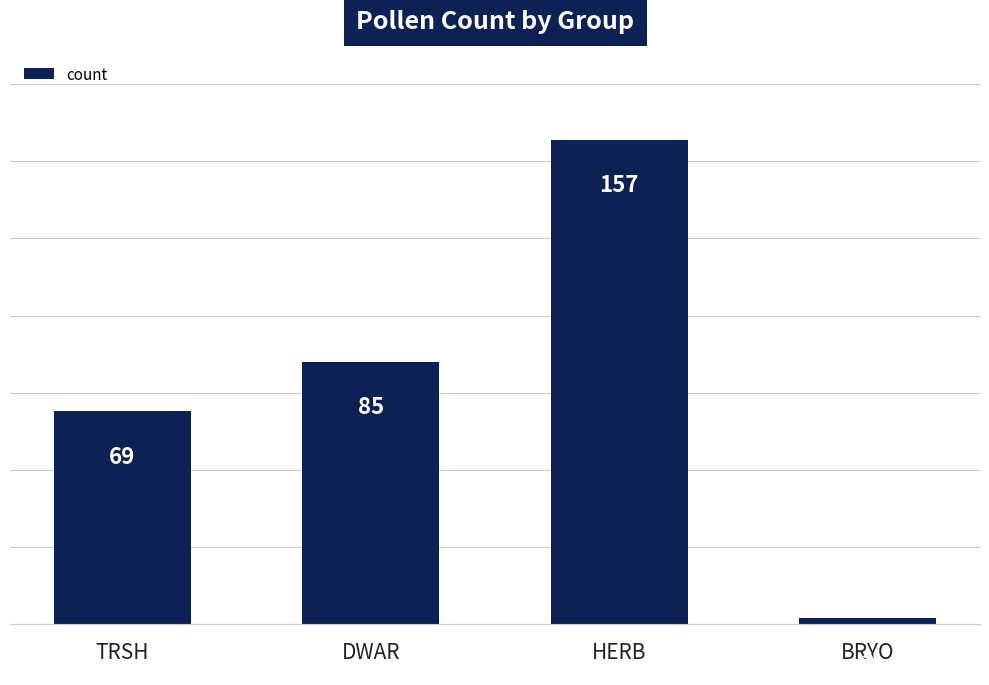

Reading left to right, extract all data points from this chart.

TRSH=69	DWAR=85	HERB=157	BRYO=2